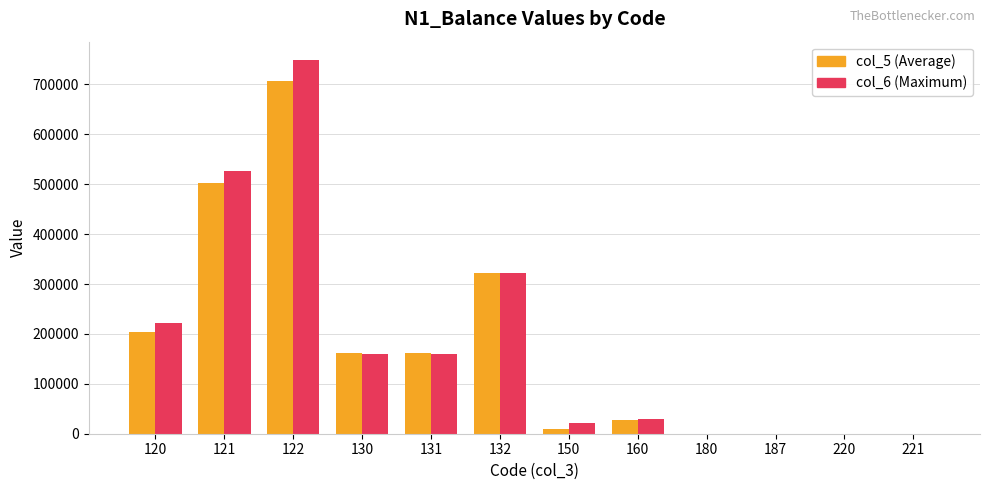

What value does the col_5 (Average) series have at 150?

9977.0